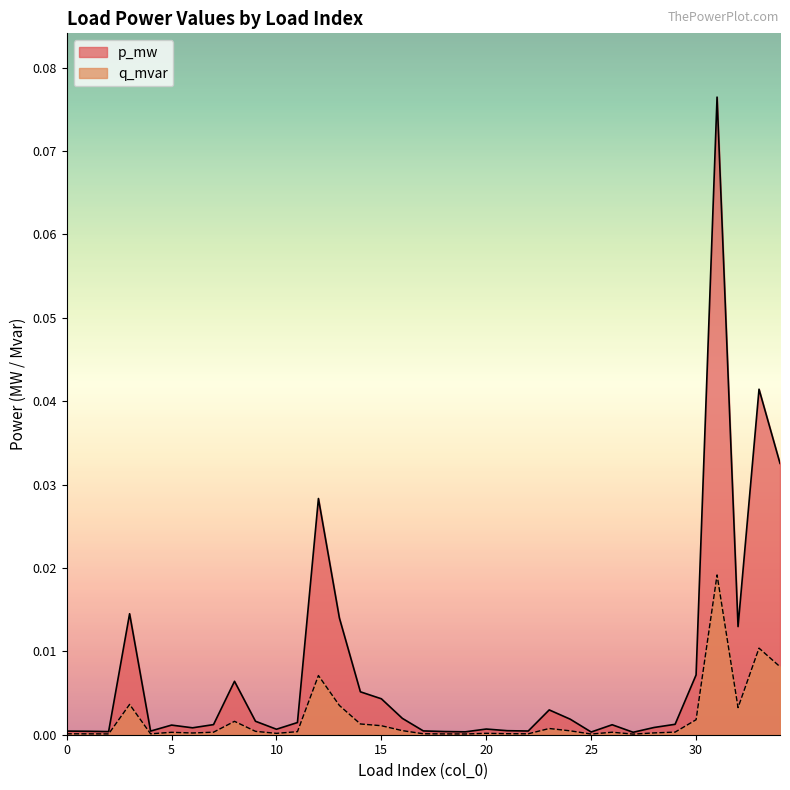

List the series in order of their peak value, lowest first.

q_mvar, p_mw